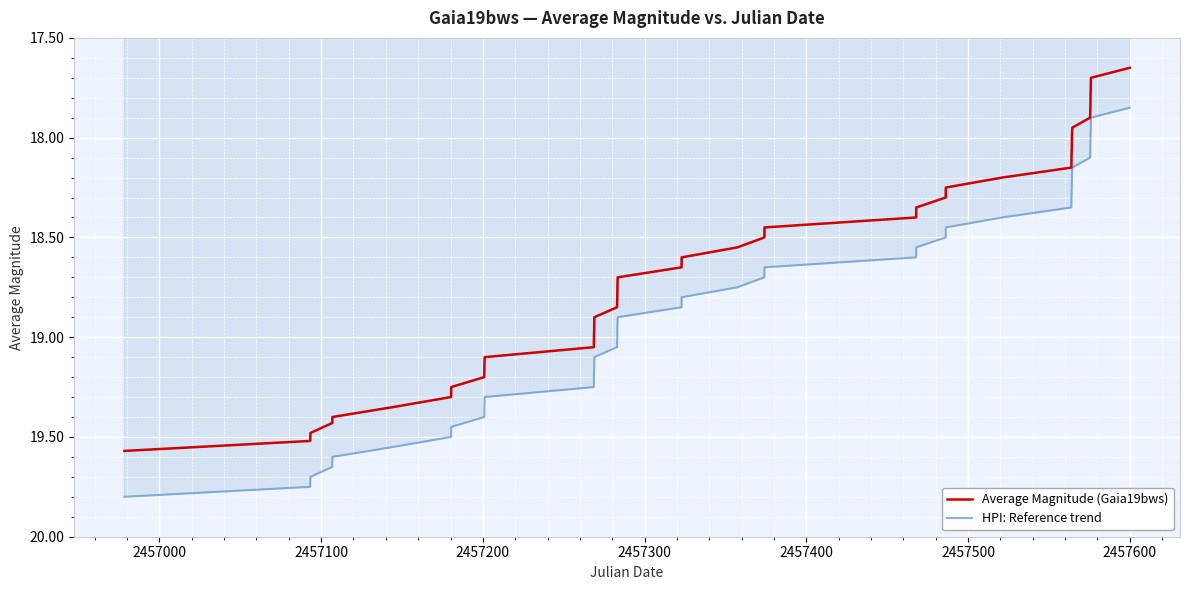

Which series has the largest range (max minus min)?

HPI: Reference trend